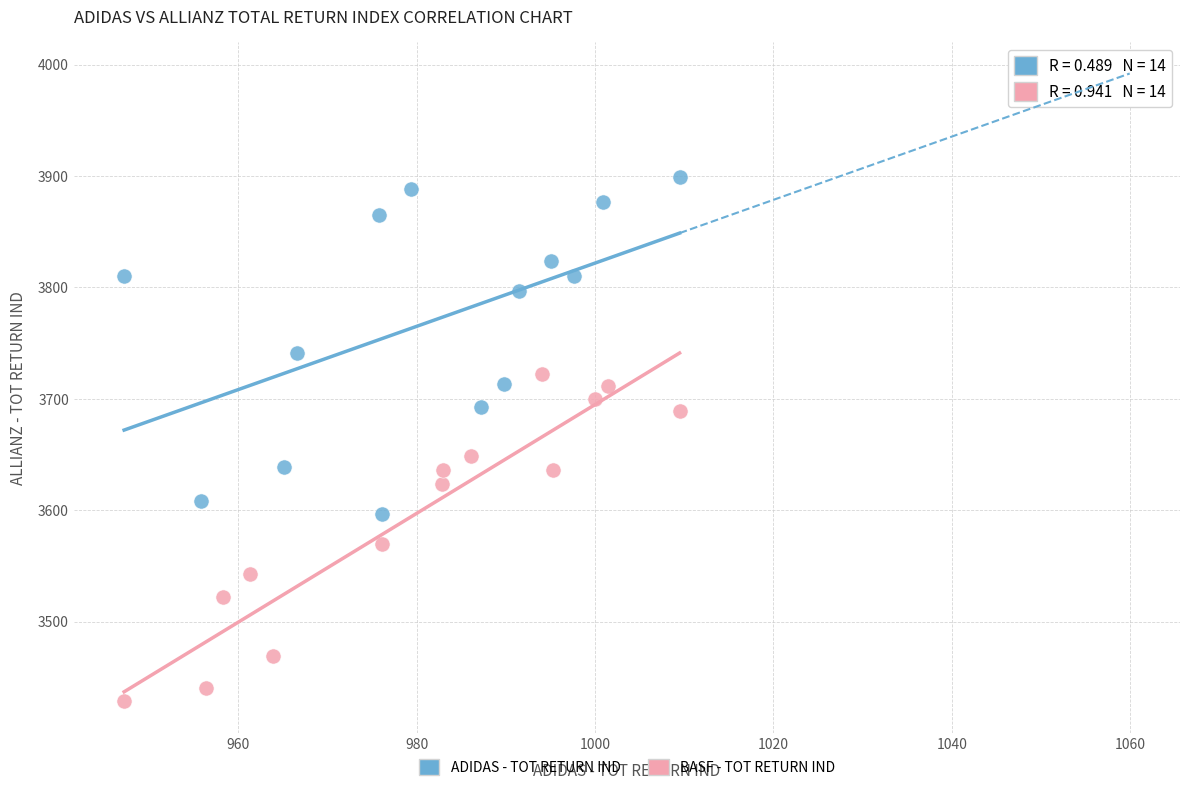

Which series reaches the maximum Y coordinate?

ADIDAS - TOT RETURN IND